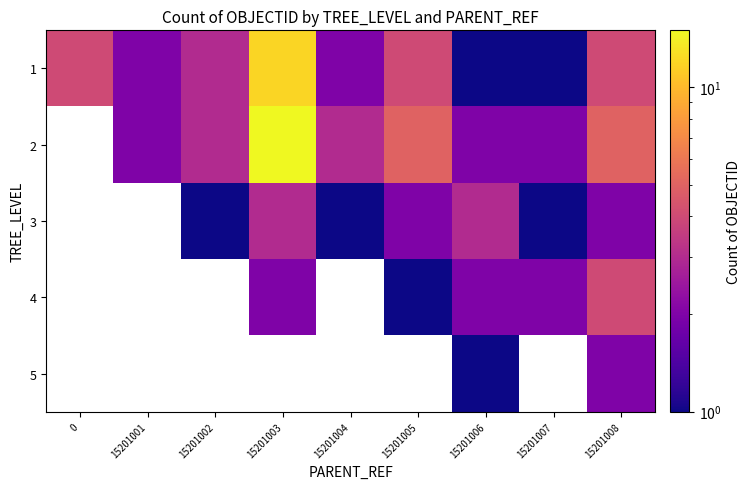

At how many categories does at least one series exceed 6?

1